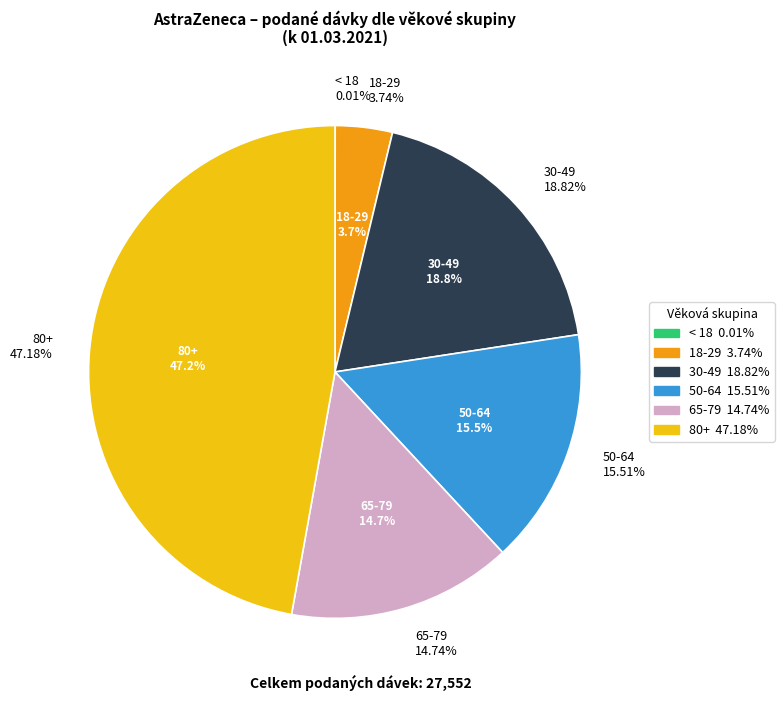

Rank the categories by value from lowest to highest.

< 18, 18-29, 65-79, 50-64, 30-49, 80+